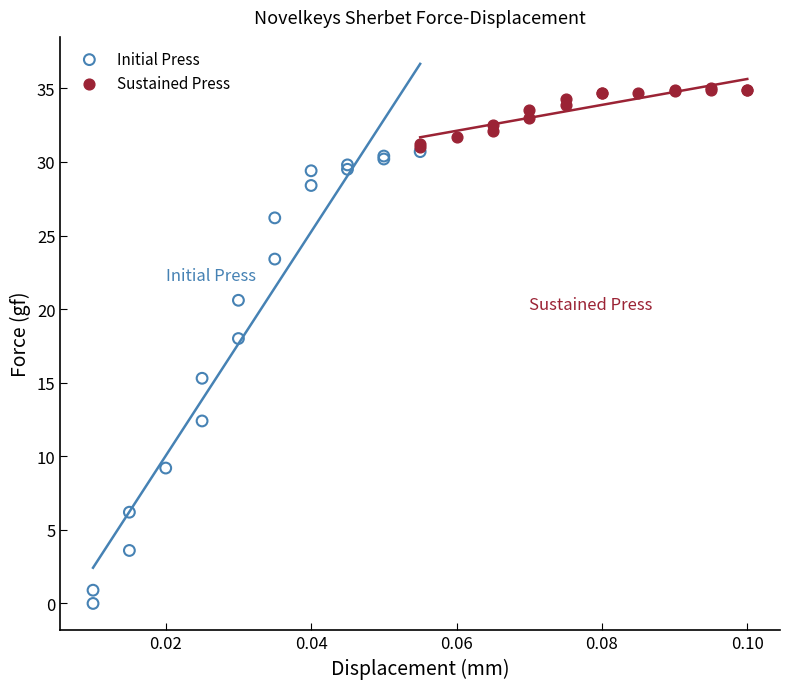

Which series reaches the maximum Y coordinate?

Sustained Press